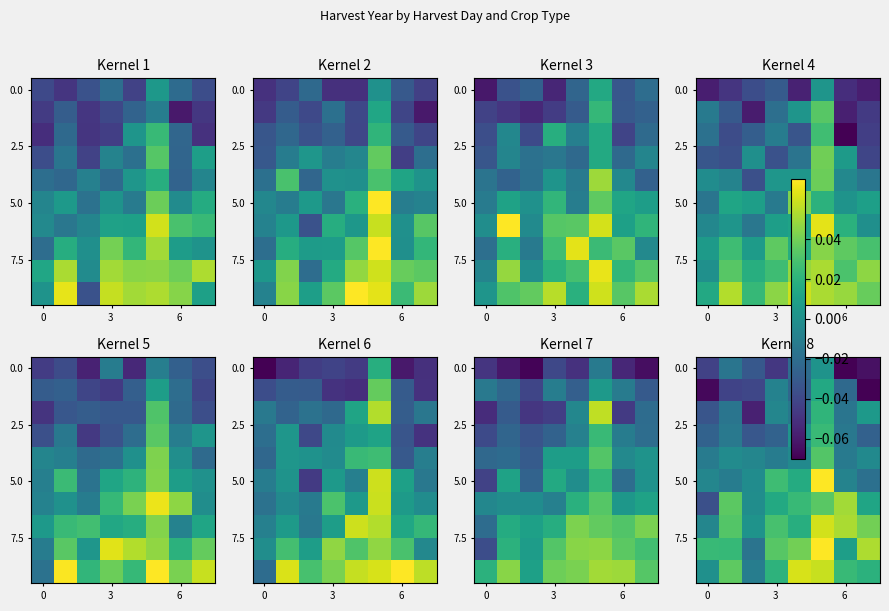

How many data points in 0.0 are less than 0?

7